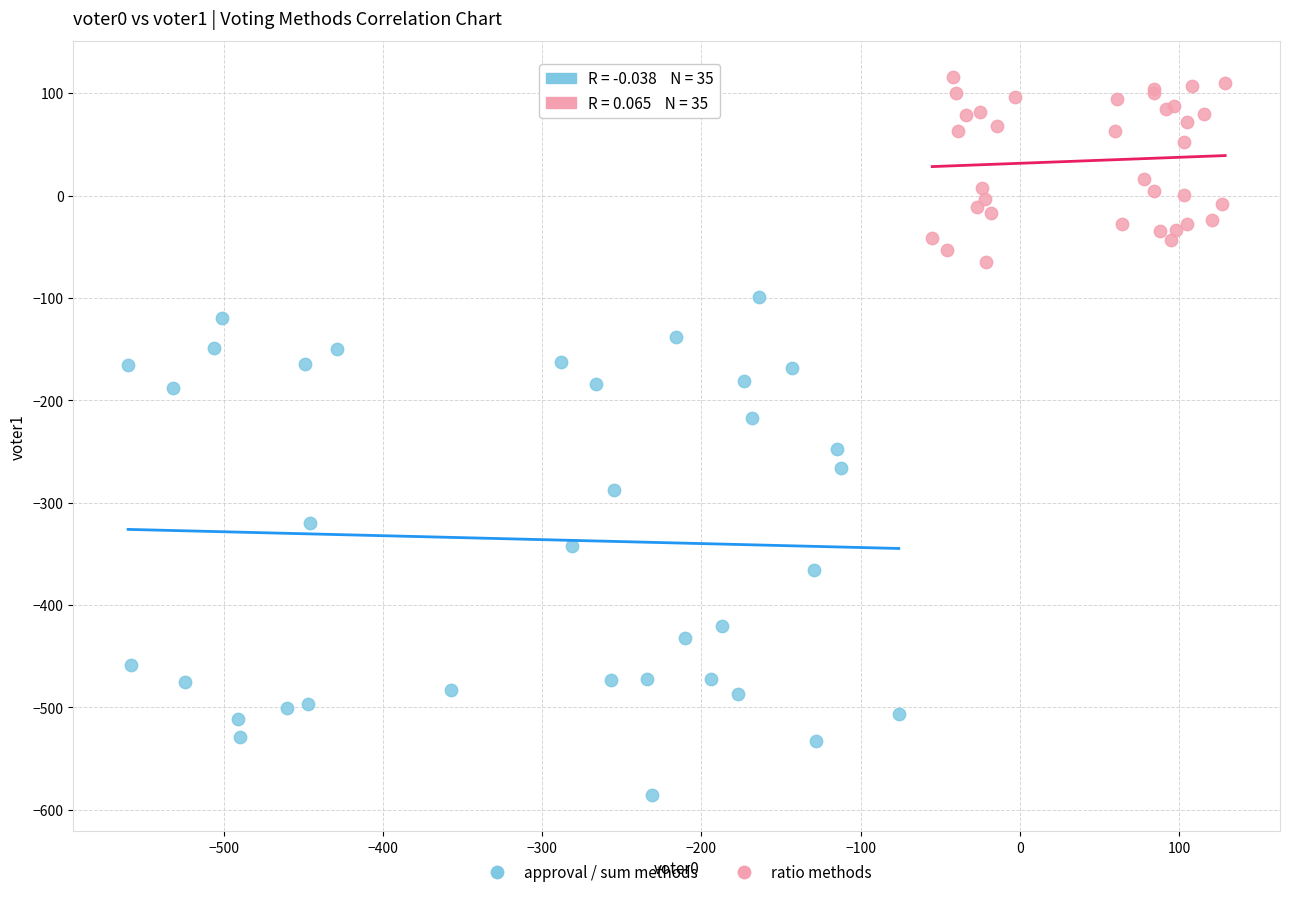

Which series reaches the maximum Y coordinate?

ratio methods